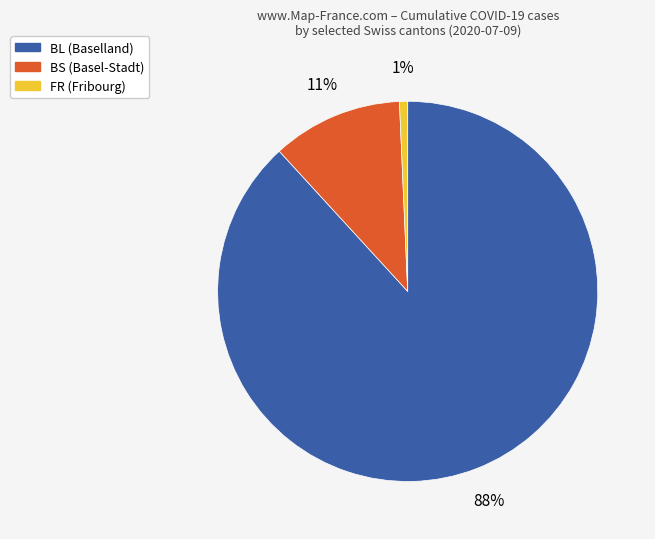

How many segments does this pie chart have?

3